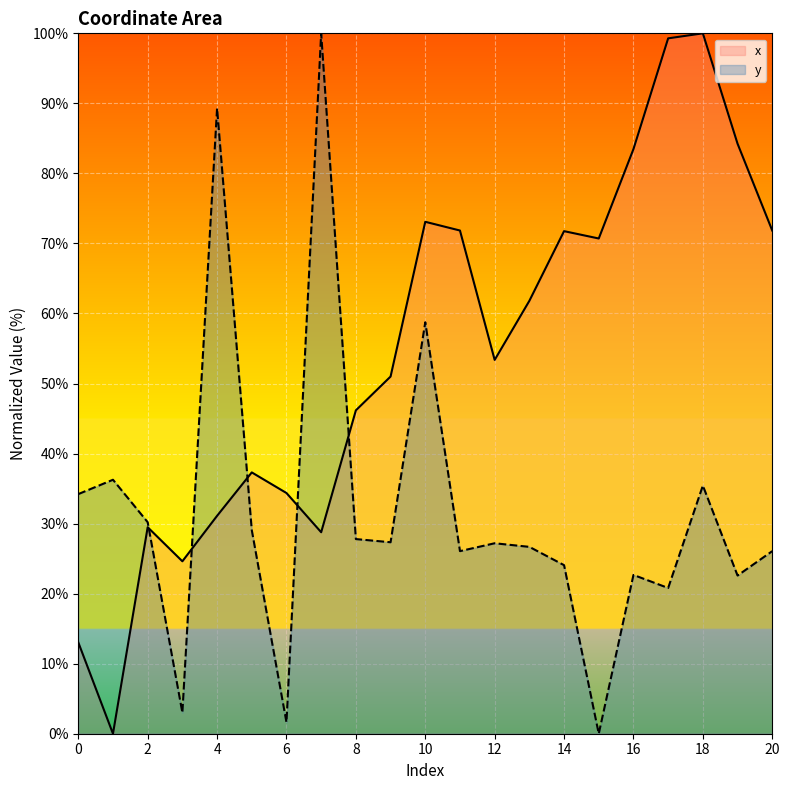

True or false: y has a value of 51.9 at 5.

False